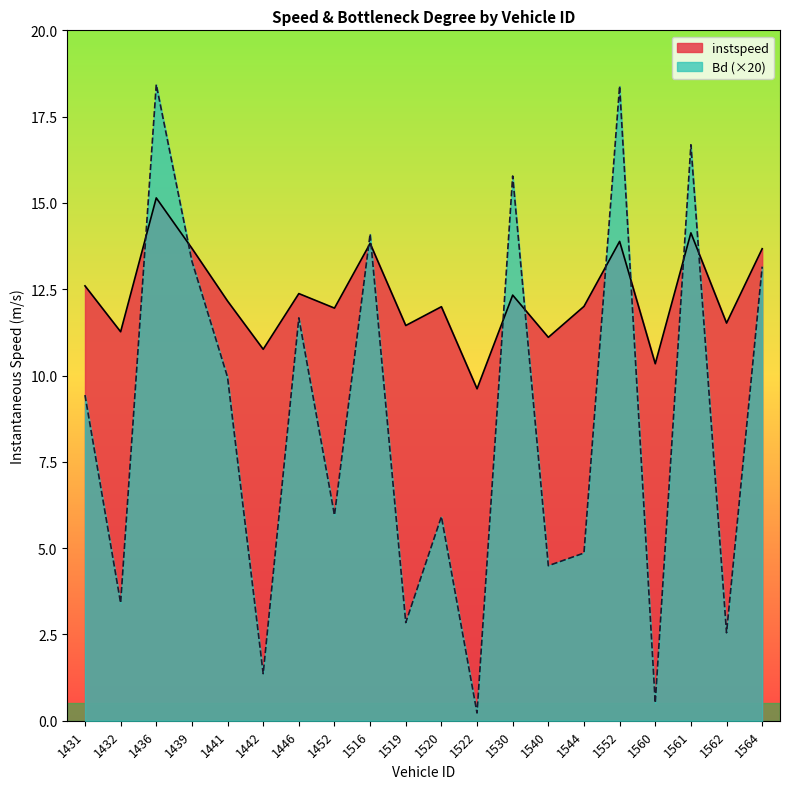

What is the total value across all series at 1431?

22.0